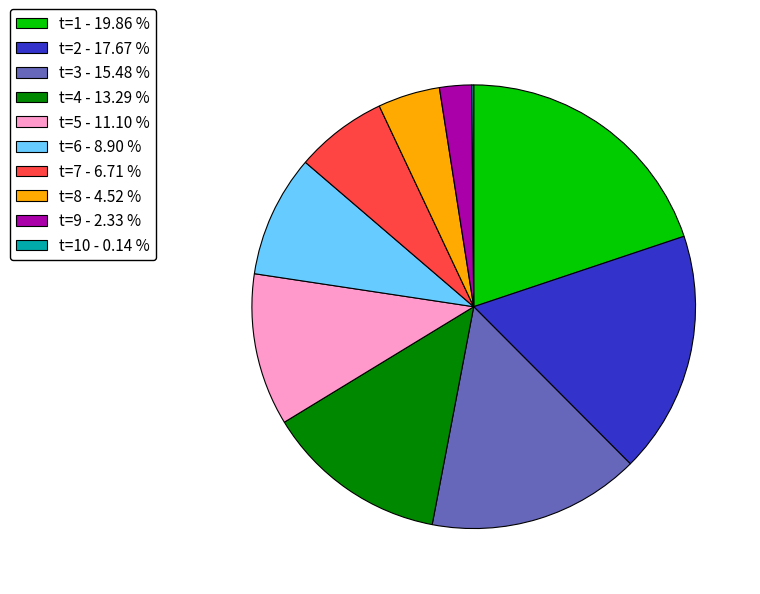

Between t=9 - 2.33 % and t=1 - 19.86 %, which is larger?

t=1 - 19.86 %